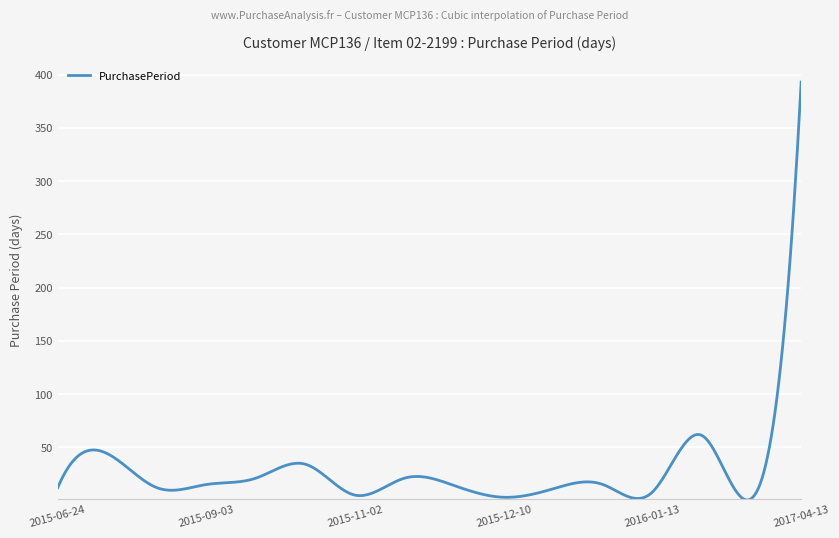

What is the average value?

27.4